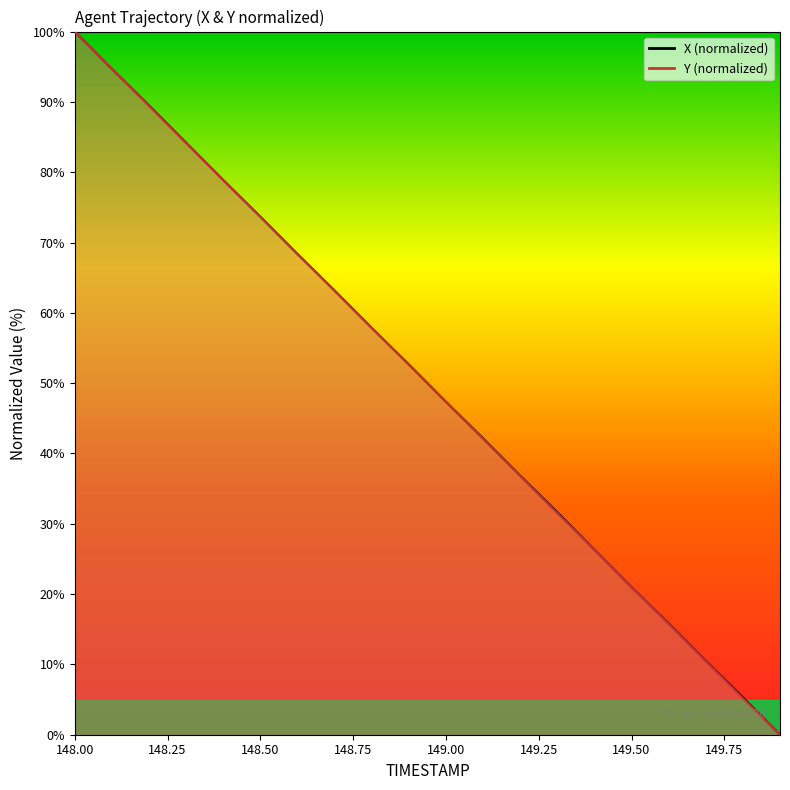

Which label corresponds to the smallest value in the chart?

149.9